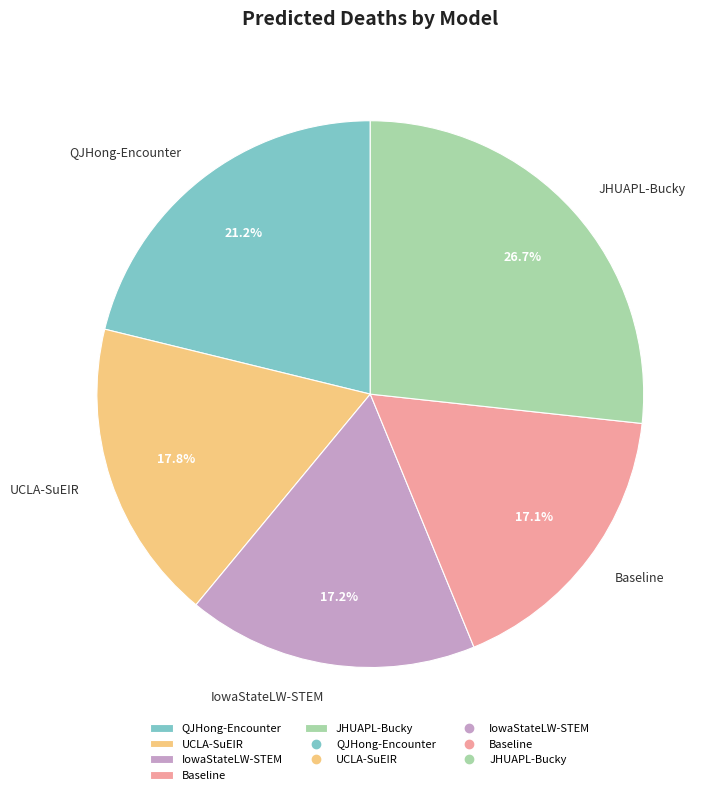

What is the largest slice in the pie chart?

JHUAPL-Bucky